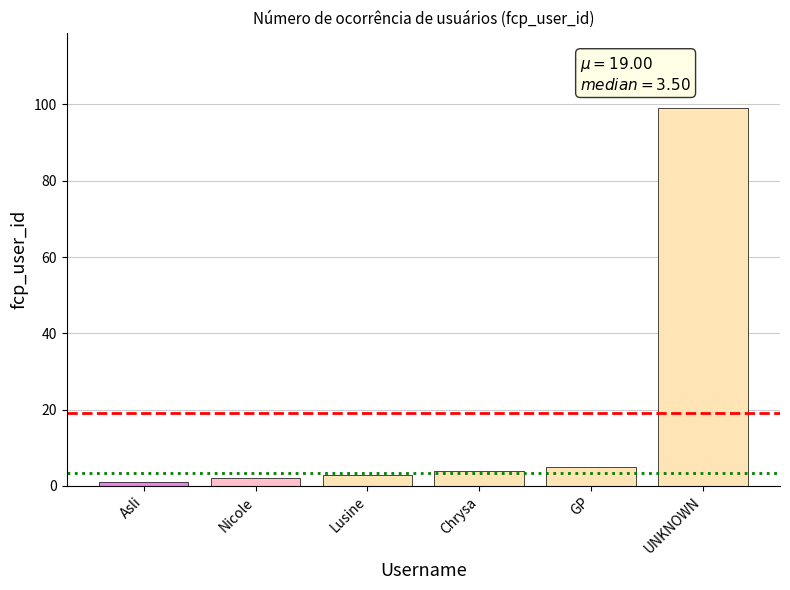

How many values are below 4?

3